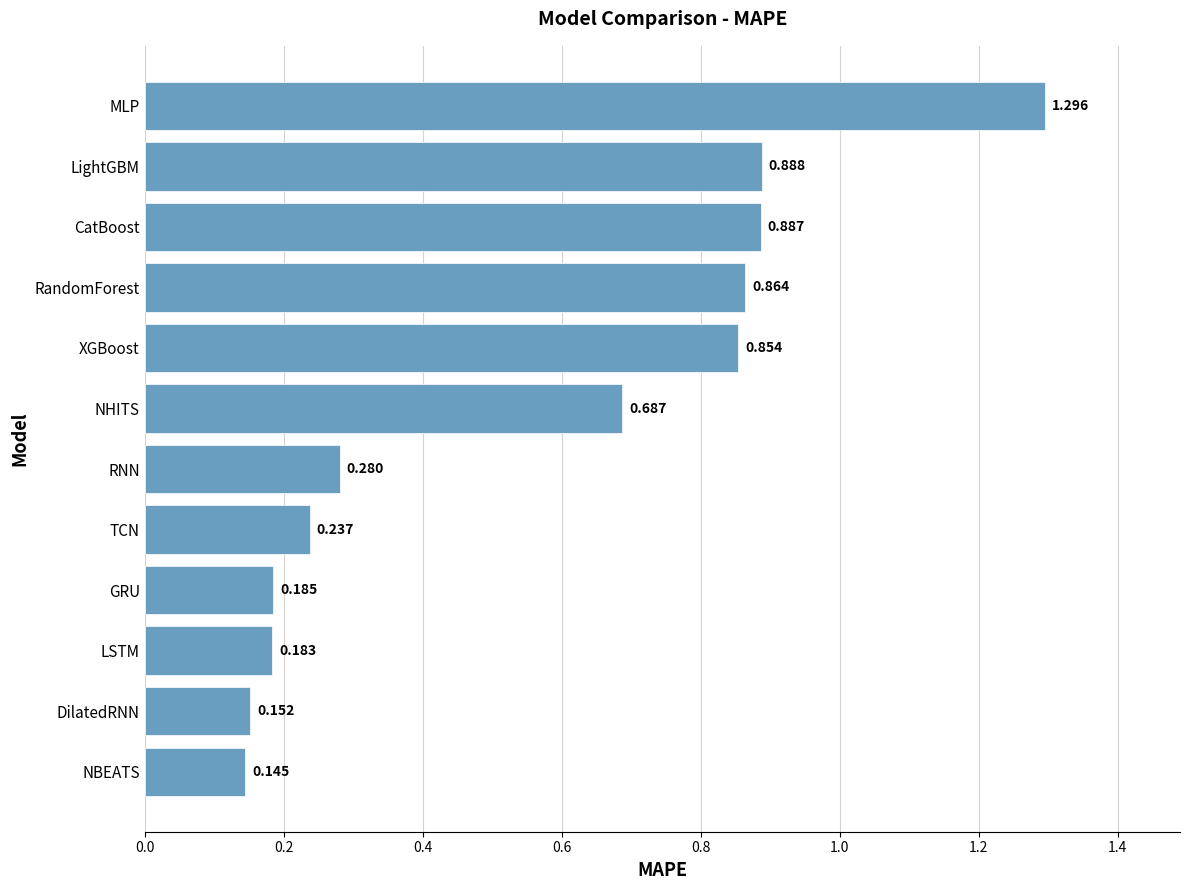

At which label is the value closest to 0?

NBEATS